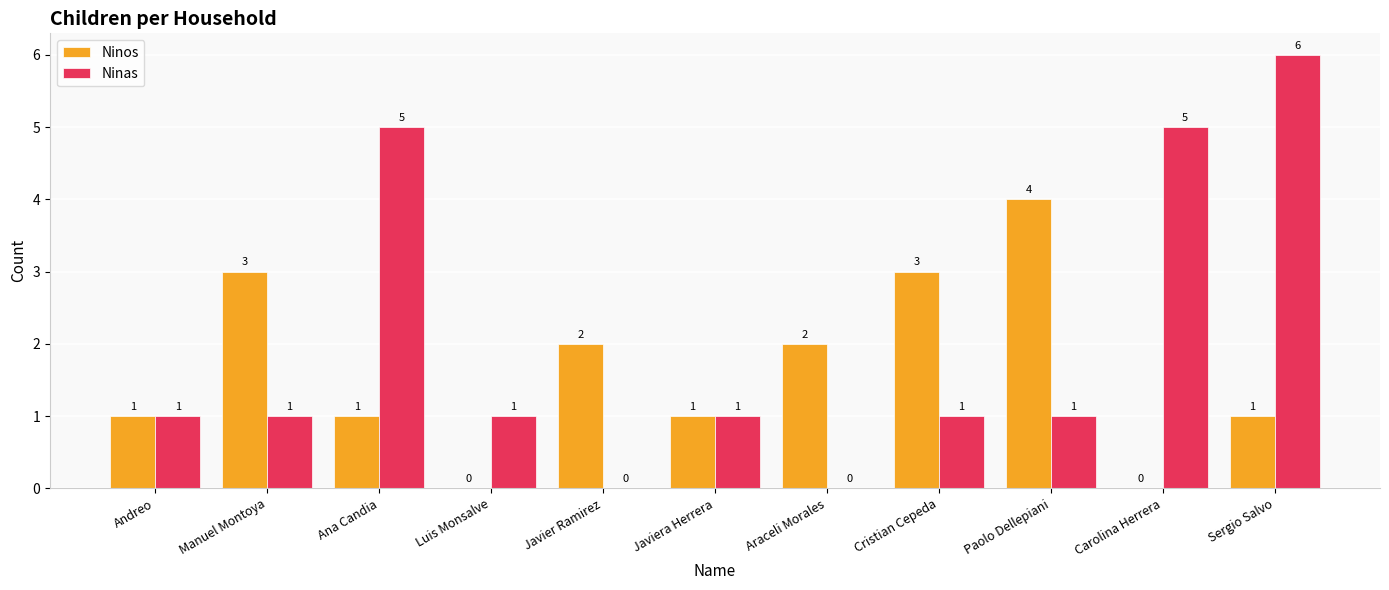

Read the Ninas value at Ana Candia.

5